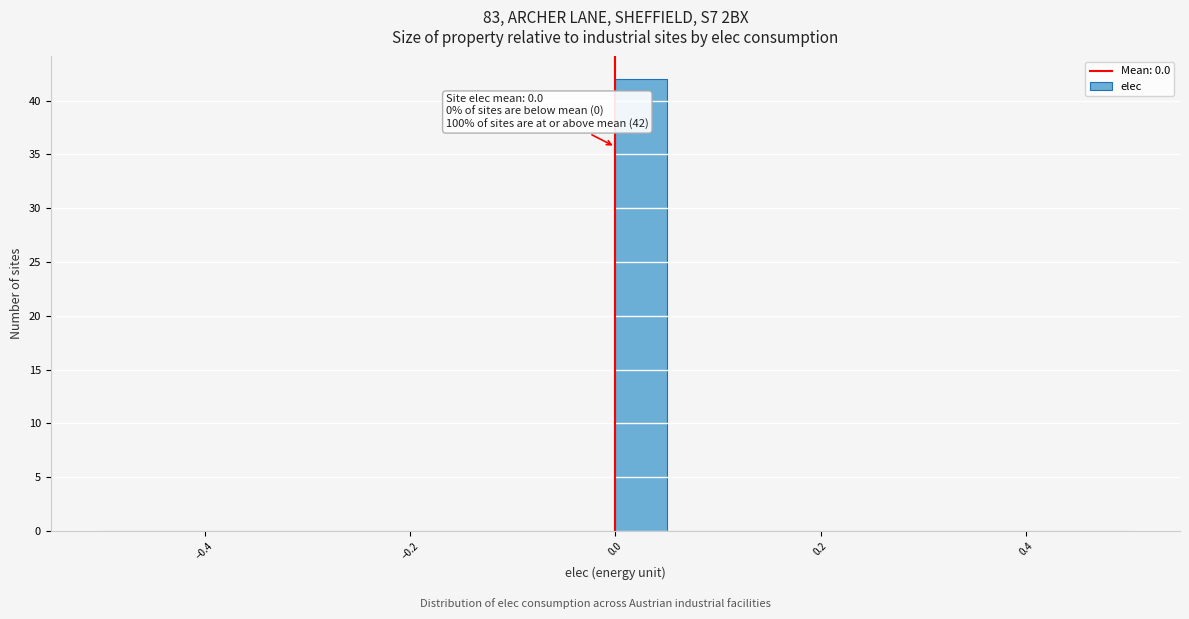

Around what value on the x-axis is the tallest bar? Give the approximate position of its centre, as read against the axis.

0.02